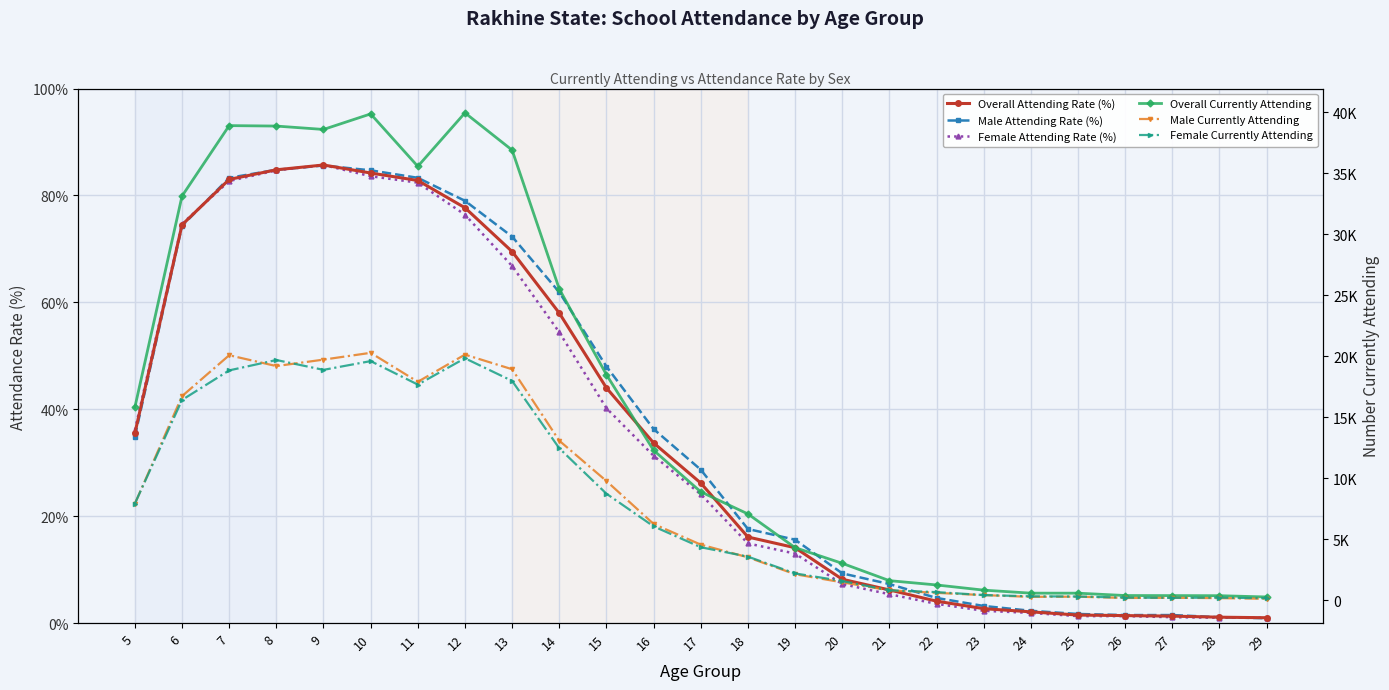

Between 8 and 26, which series saw the biggest shift?

Overall Currently Attending